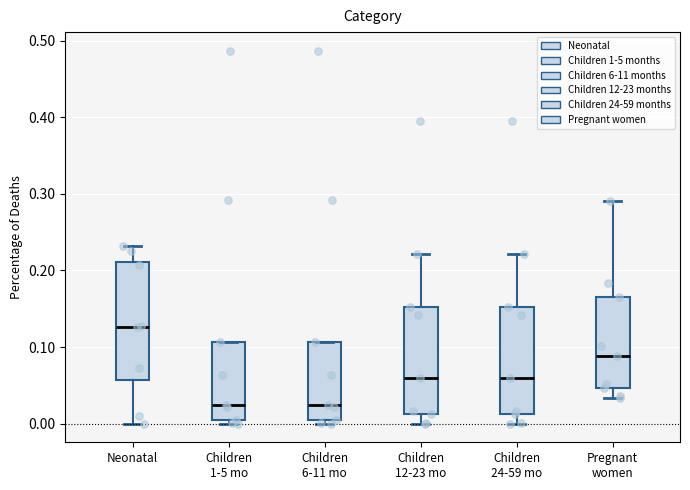

Reading left to right, read every box against the y-axis: the position of its median line, the range the box covers, and the ends of its whiskers. The values are not printed on the chart, so give them approximately, as read against the axis.

Neonatal: median 0.13, box 0.06 to 0.21, whiskers 0.00 to 0.23
Children 1-5 mo: median 0.02, box 0.00 to 0.11, whiskers 0.00 (just below the box's lower edge) to 0.11
Children 6-11 mo: median 0.02, box 0.00 to 0.11, whiskers 0.00 (just below the box's lower edge) to 0.11
Children 12-23 mo: median 0.06, box 0.01 to 0.15, whiskers 0.00 to 0.22
Children 24-59 mo: median 0.06, box 0.01 to 0.15, whiskers 0.00 to 0.22
Pregnant women: median 0.09, box 0.05 to 0.17, whiskers 0.03 to 0.29